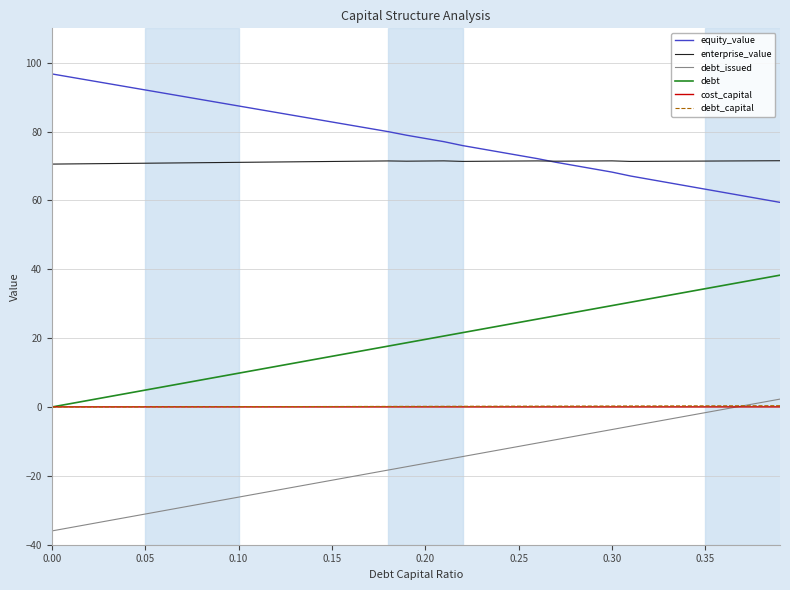

Which series has the largest total across all categories?

equity_value